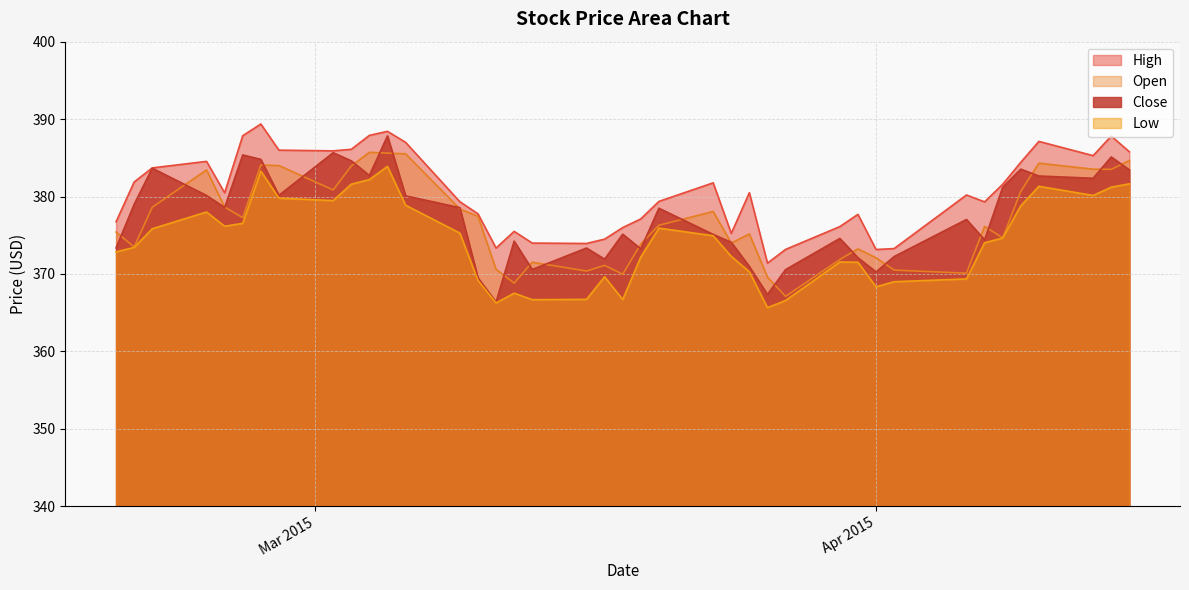

How many intersections are there between Open and Close?

26